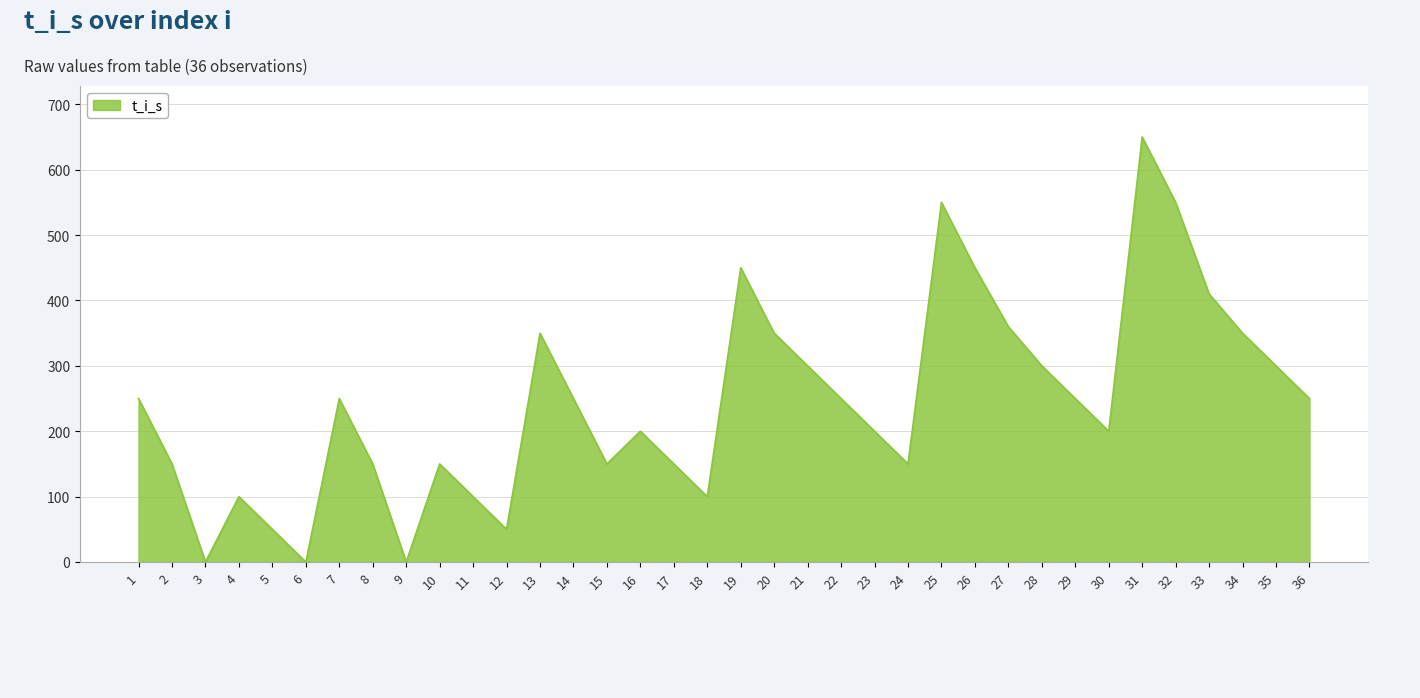

The value at 9 is 392. True or false?

False